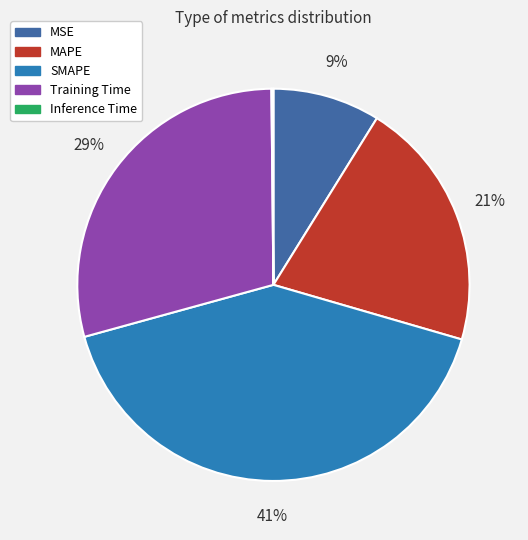

Do SMAPE and MSE together represent more than half of the pie?

Yes